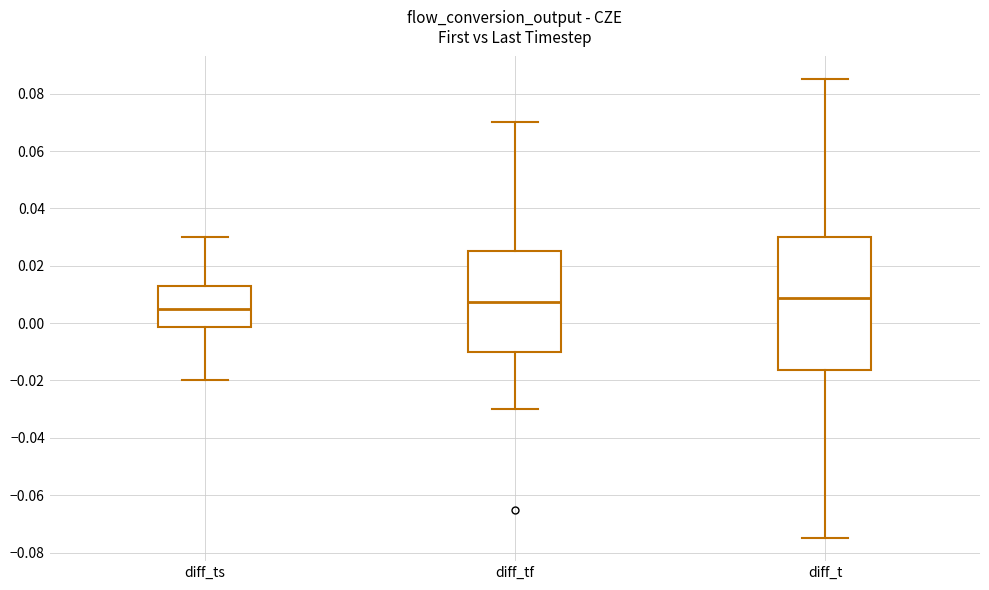

Which box is the tallest, from its lower edge to its upper edge?

diff_t